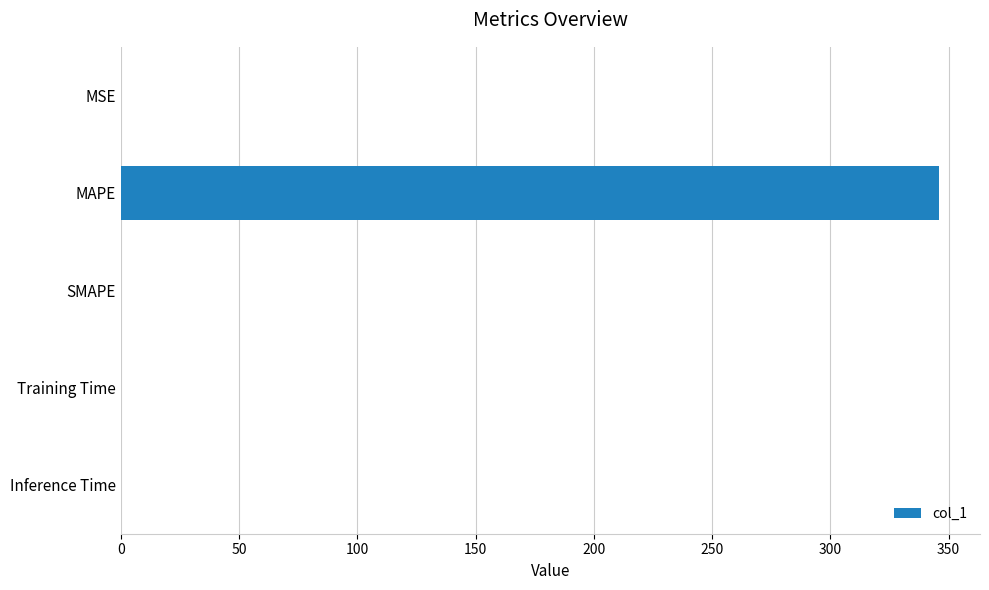

What is the maximum value shown in the chart?

346.0